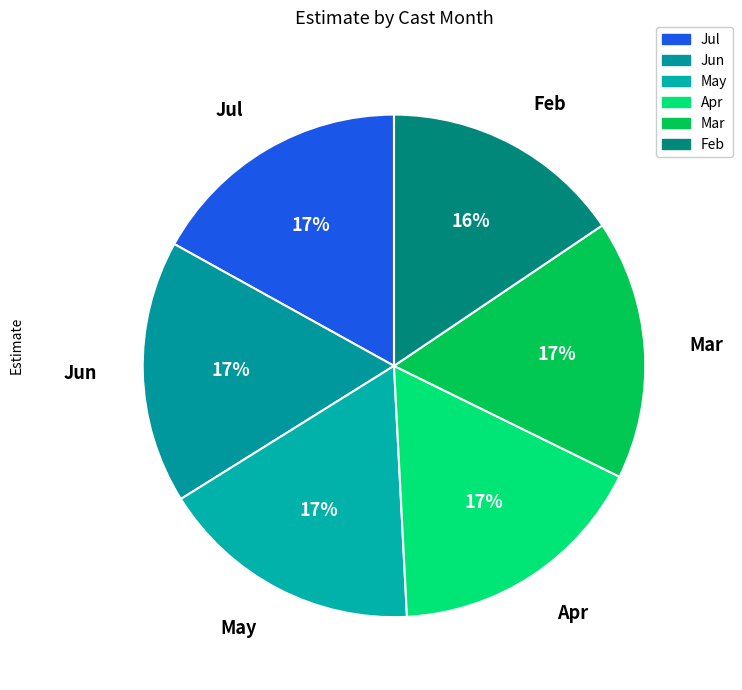

Count the number of slices in the pie.

6